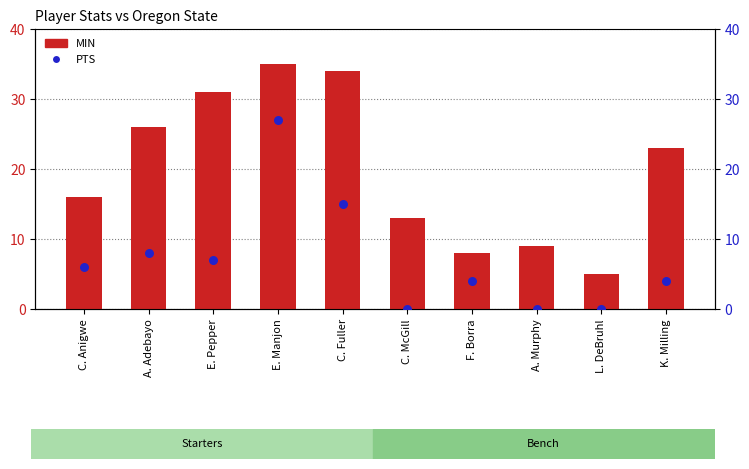

What are all the series names shown in the legend?

MIN, PTS